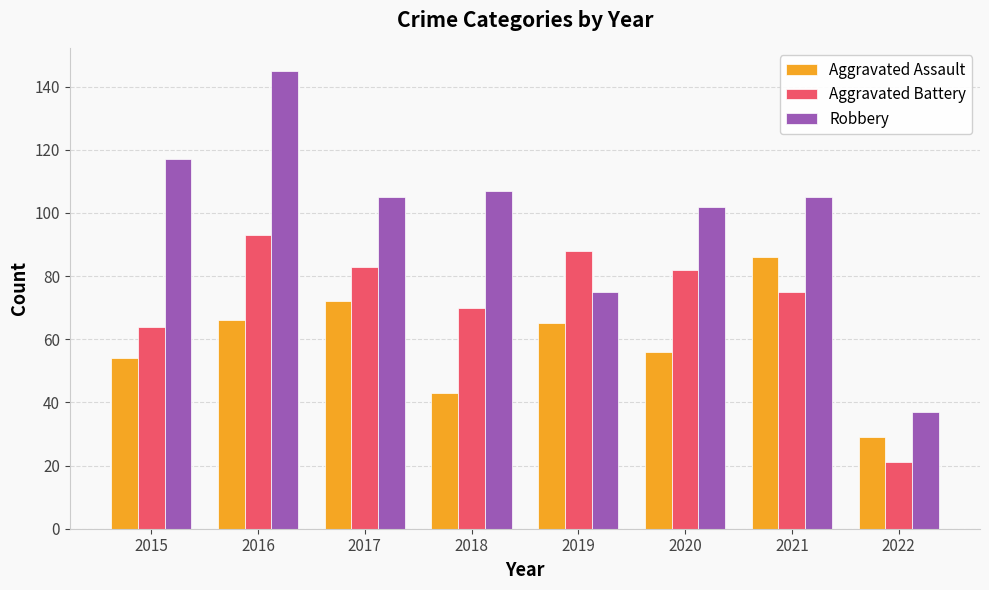

Reading left to right, list all the values displayed in this chart.

Aggravated Assault: 54	66	72	43	65	56	86	29
Aggravated Battery: 64	93	83	70	88	82	75	21
Robbery: 117	145	105	107	75	102	105	37